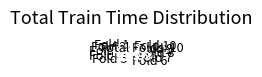

Does Fold 8 represent more than half of the total?

No